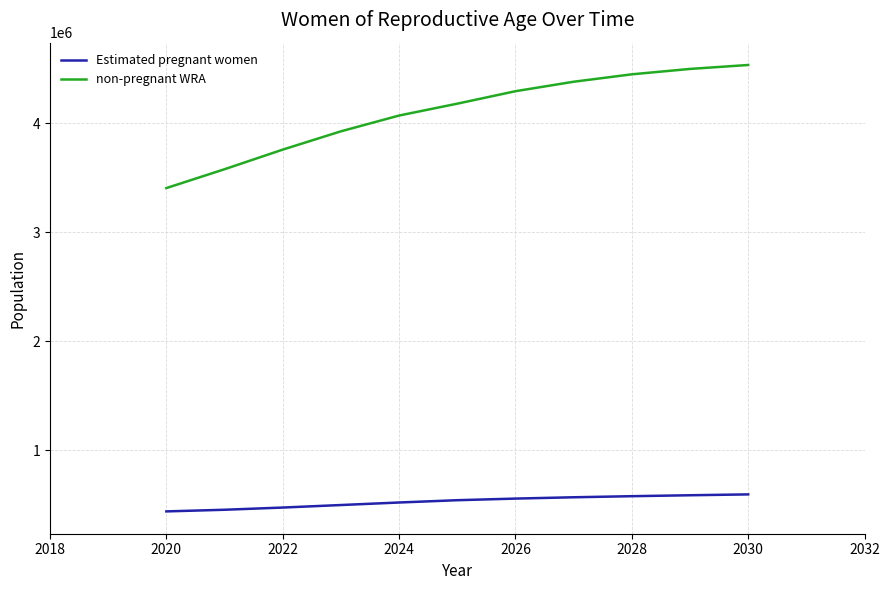

True or false: non-pregnant WRA and Estimated pregnant women cross at least once.

False